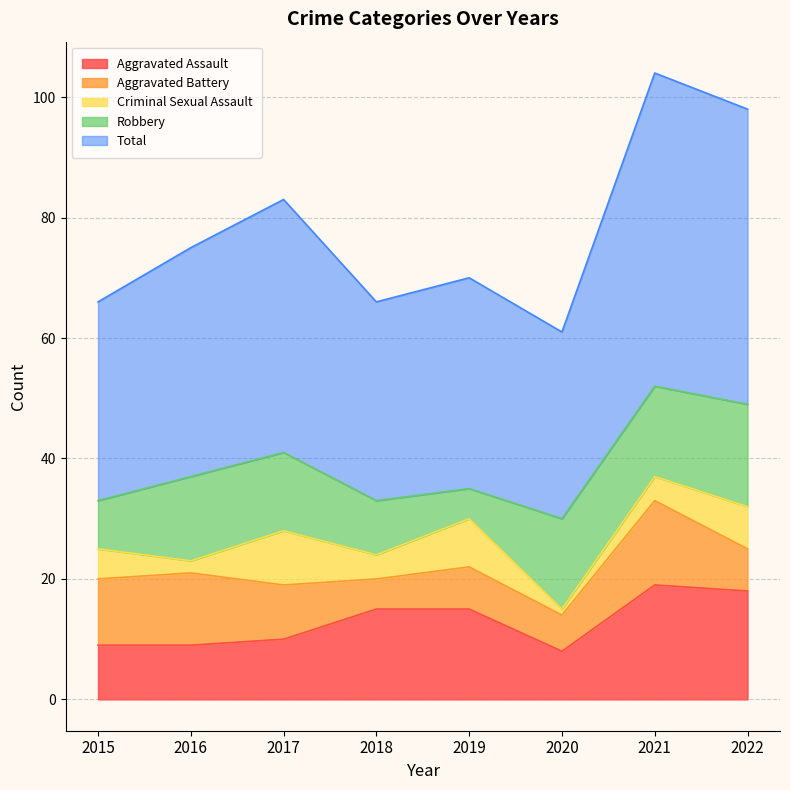

True or false: Aggravated Battery and Total intersect in this chart.

False